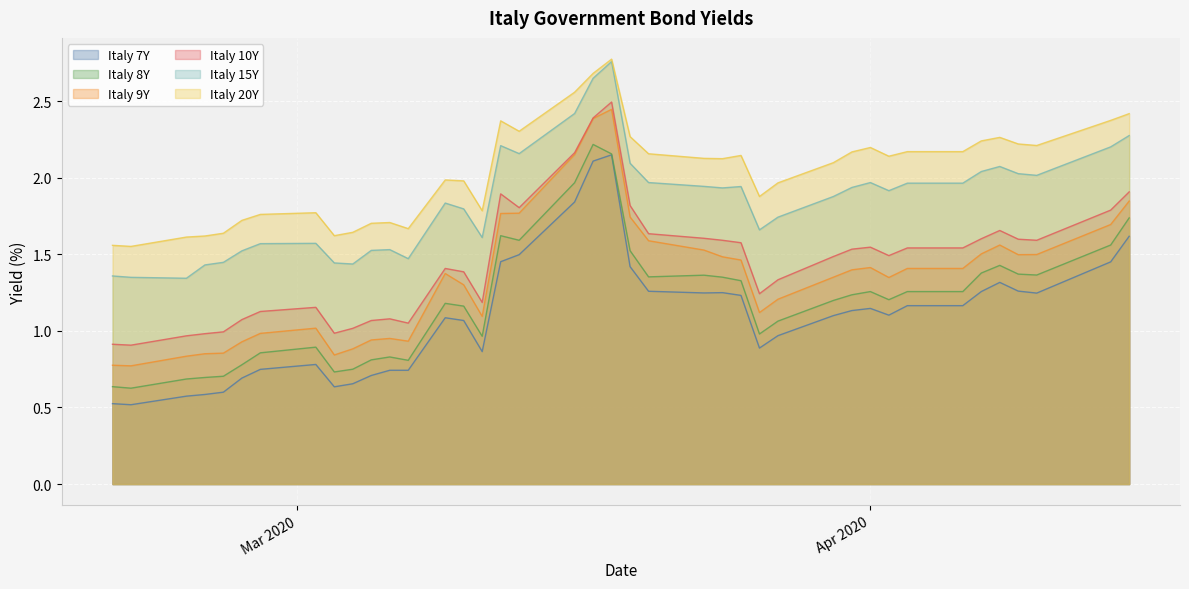

What is the sum of all Italy 8Y values?

47.9